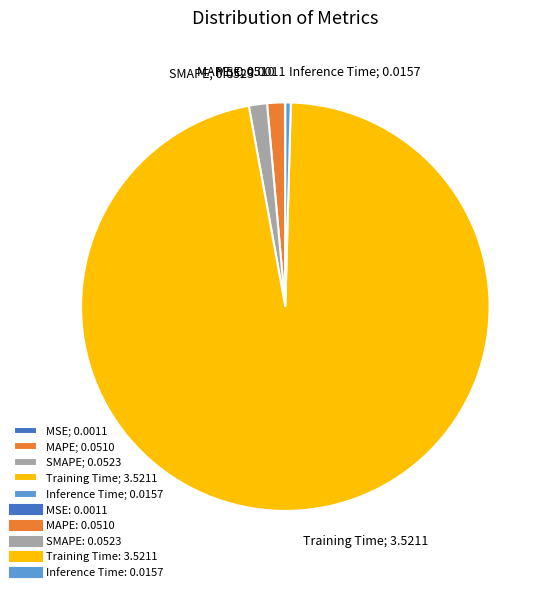

Is it true that Inference Time; 0.0157 is 0% of the pie?

True